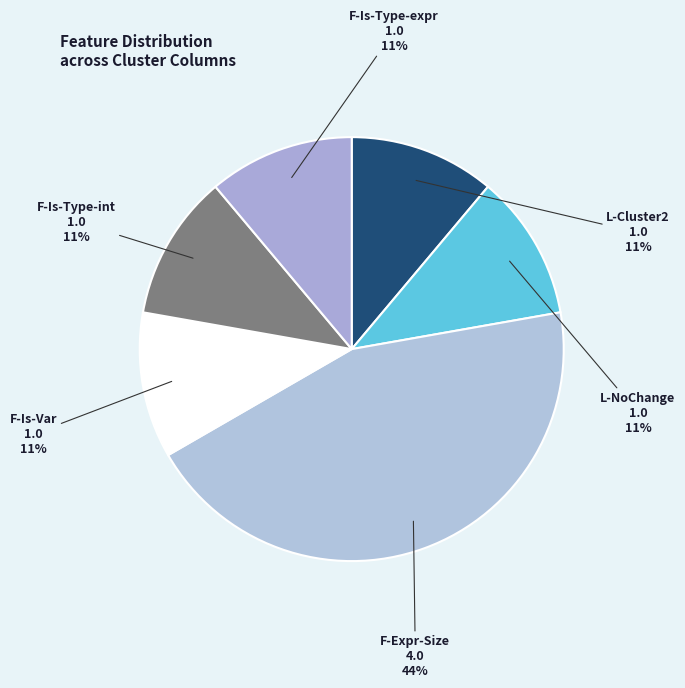

Approximately how many times larger is the value at L-NoChange compared to L-Cluster2?

1.0